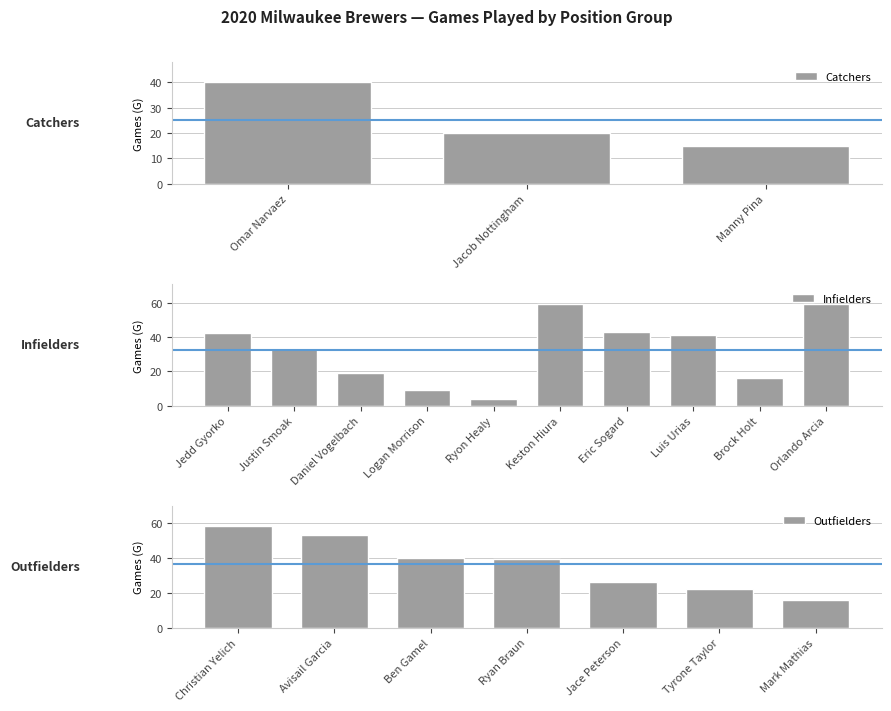

How many values are below 39?

10